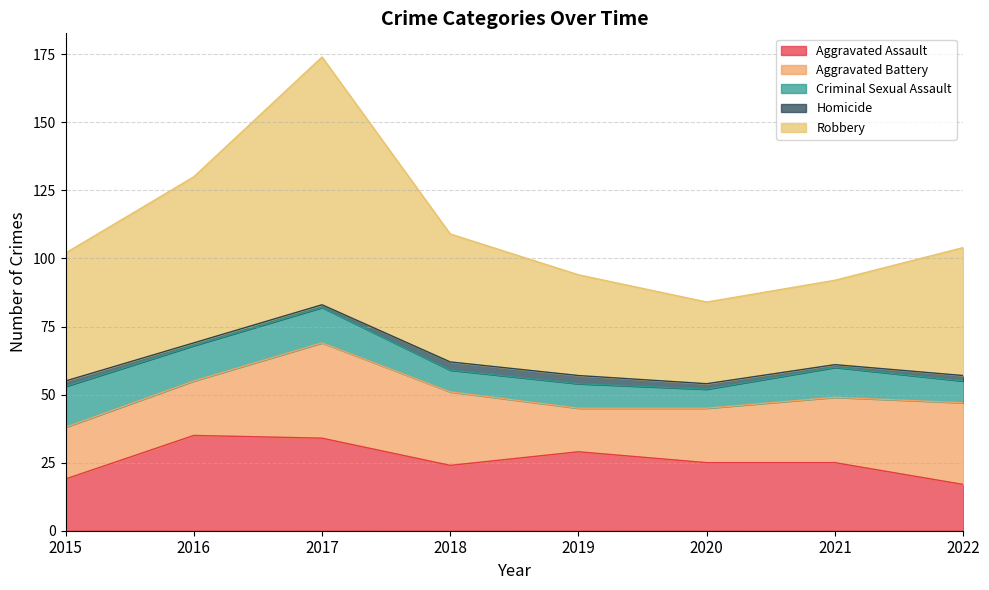

What is the difference between the Criminal Sexual Assault values at 2020 and 2022?

1